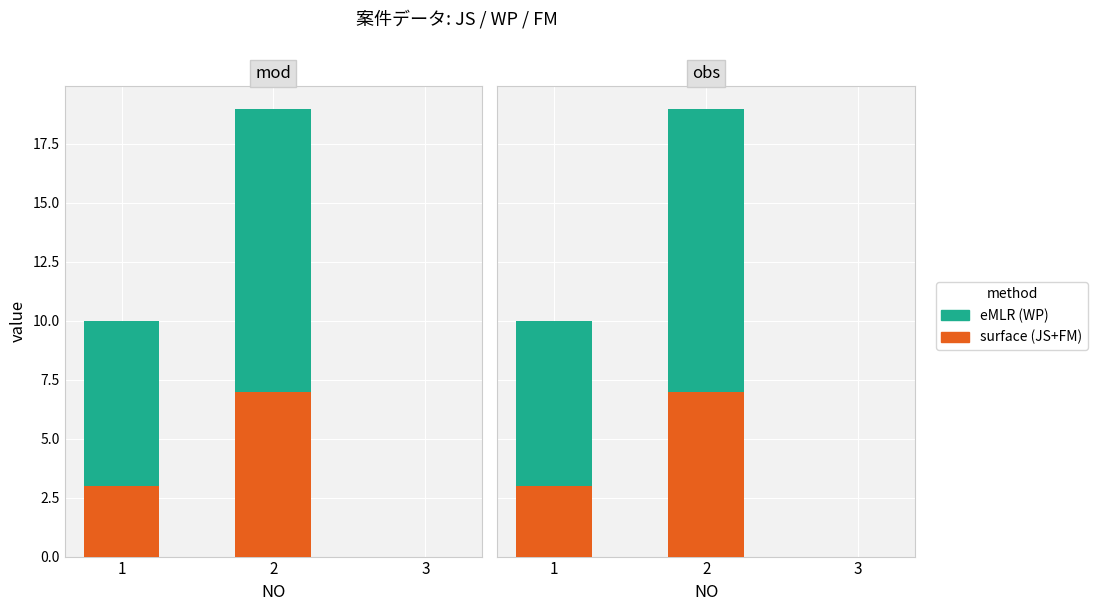

How many values in the surface series are below 3?

1